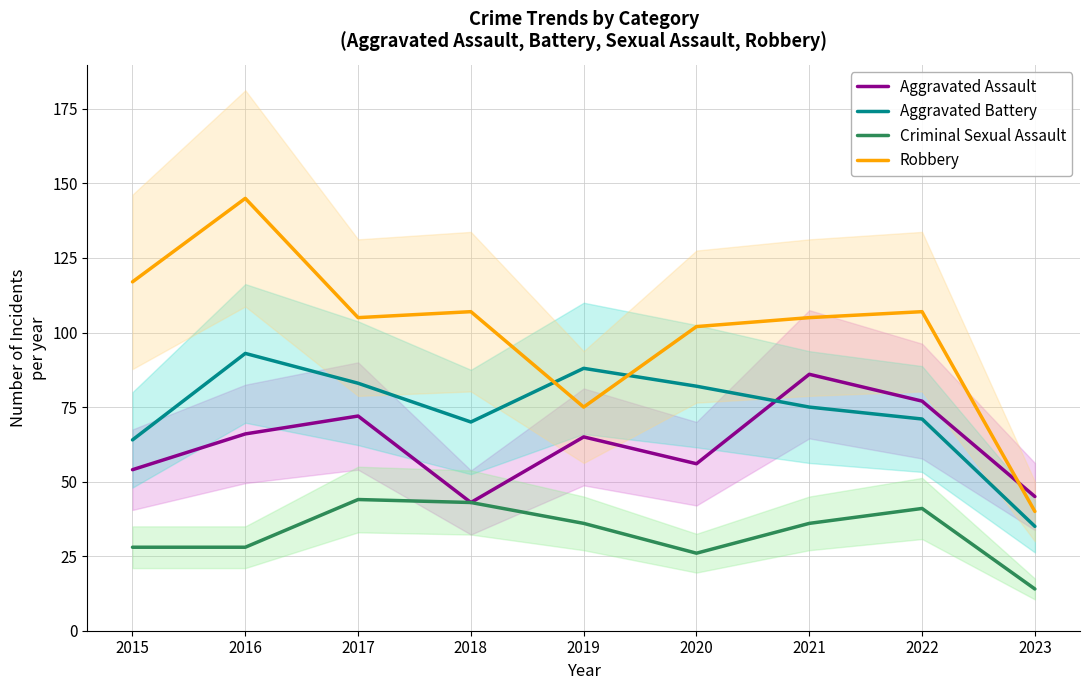

Reading right to left, list all the values displayed in this chart.

Aggravated Assault: 45	77	86	56	65	43	72	66	54
Aggravated Battery: 35	71	75	82	88	70	83	93	64
Criminal Sexual Assault: 14	41	36	26	36	43	44	28	28
Robbery: 40	107	105	102	75	107	105	145	117